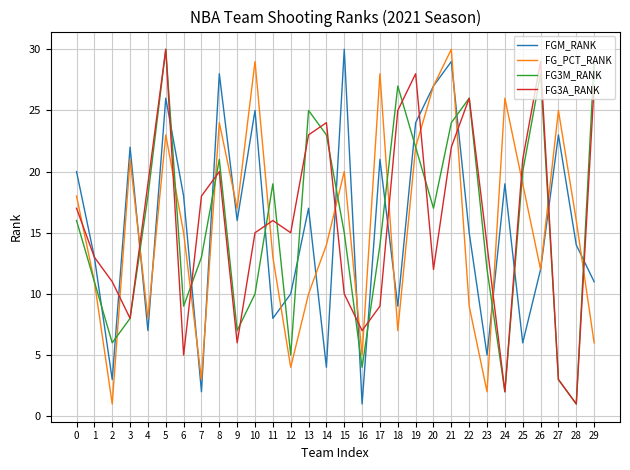

What is the greatest value displayed?

30